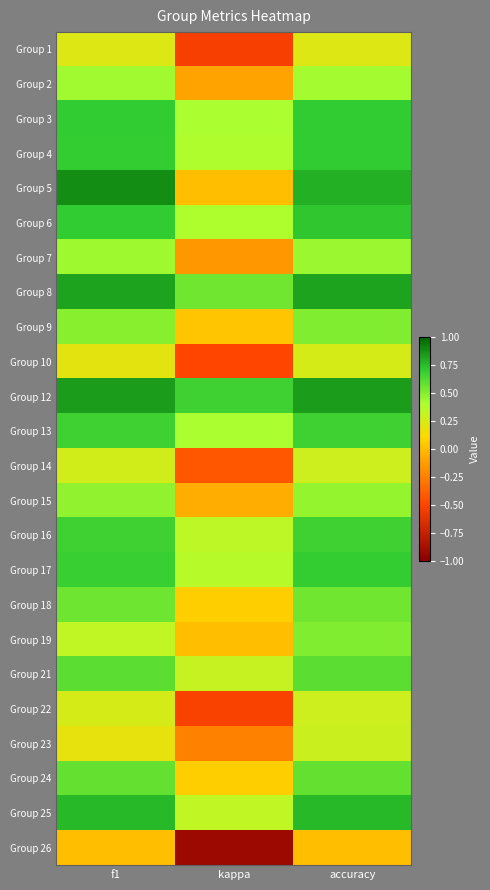

Rank the series by their maximum value, from highest to lowest.

Group 5, Group 12, Group 8, Group 25, Group 6, Group 3, Group 4, Group 17, Group 13, Group 16, Group 21, Group 24, Group 18, Group 9, Group 19, Group 15, Group 7, Group 2, Group 23, Group 14, Group 22, Group 10, Group 1, Group 26